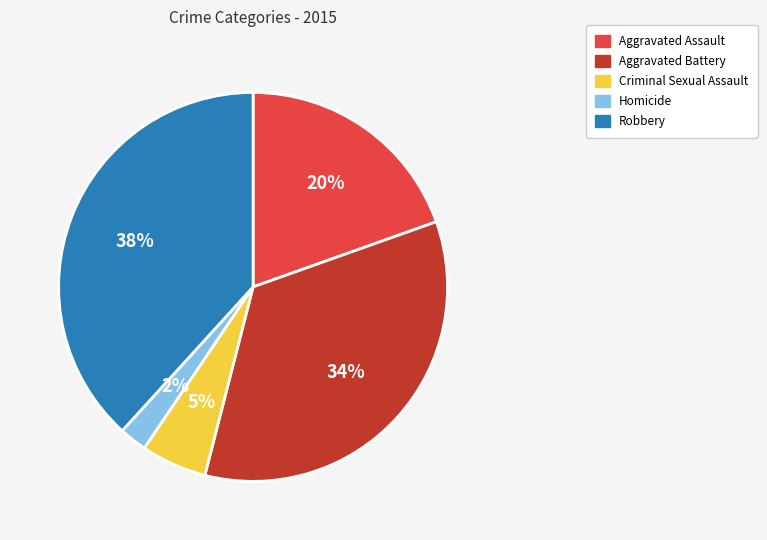

True or false: Robbery accounts for 45% of the total.

False